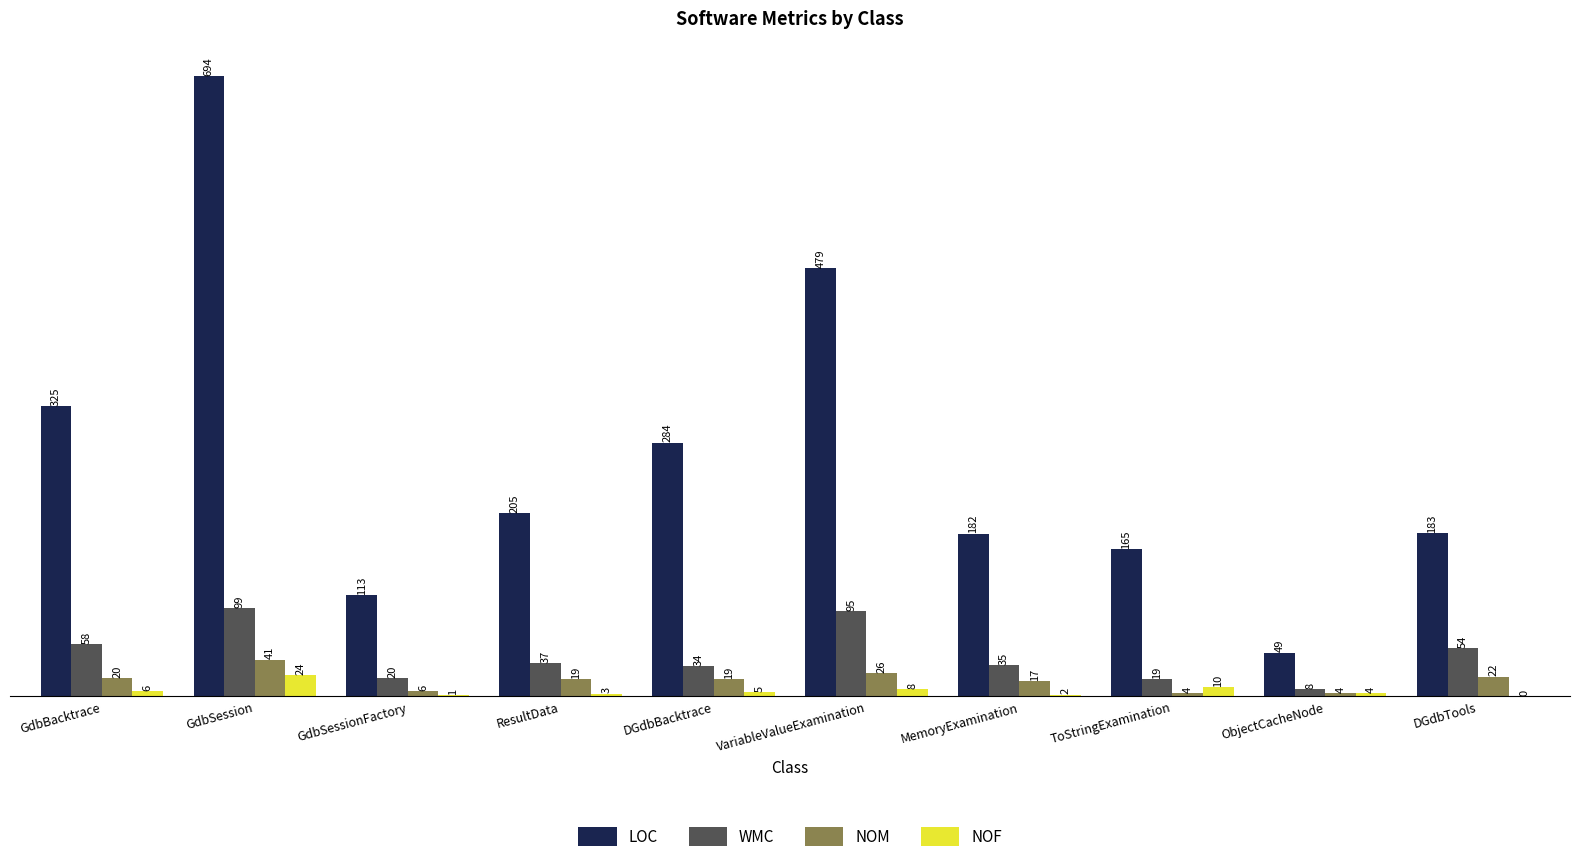

Reading right to left, list all the values displayed in this chart.

LOC: 183	49	165	182	479	284	205	113	694	325
WMC: 54	8	19	35	95	34	37	20	99	58
NOM: 22	4	4	17	26	19	19	6	41	20
NOF: 0	4	10	2	8	5	3	1	24	6